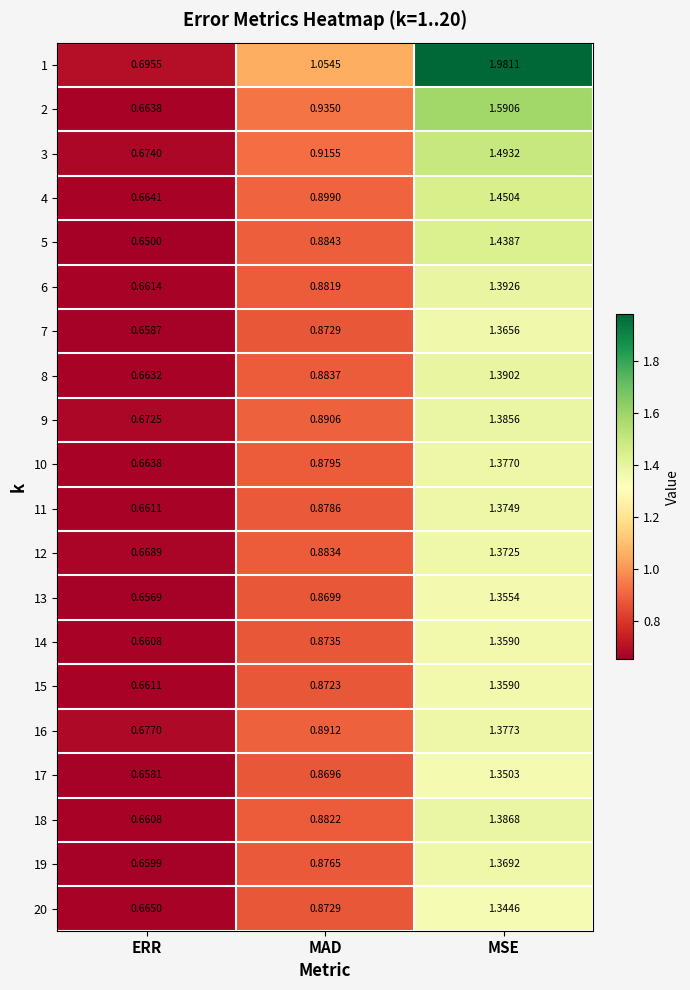

List the labels in order of 6 value, largest first.

MSE, MAD, ERR